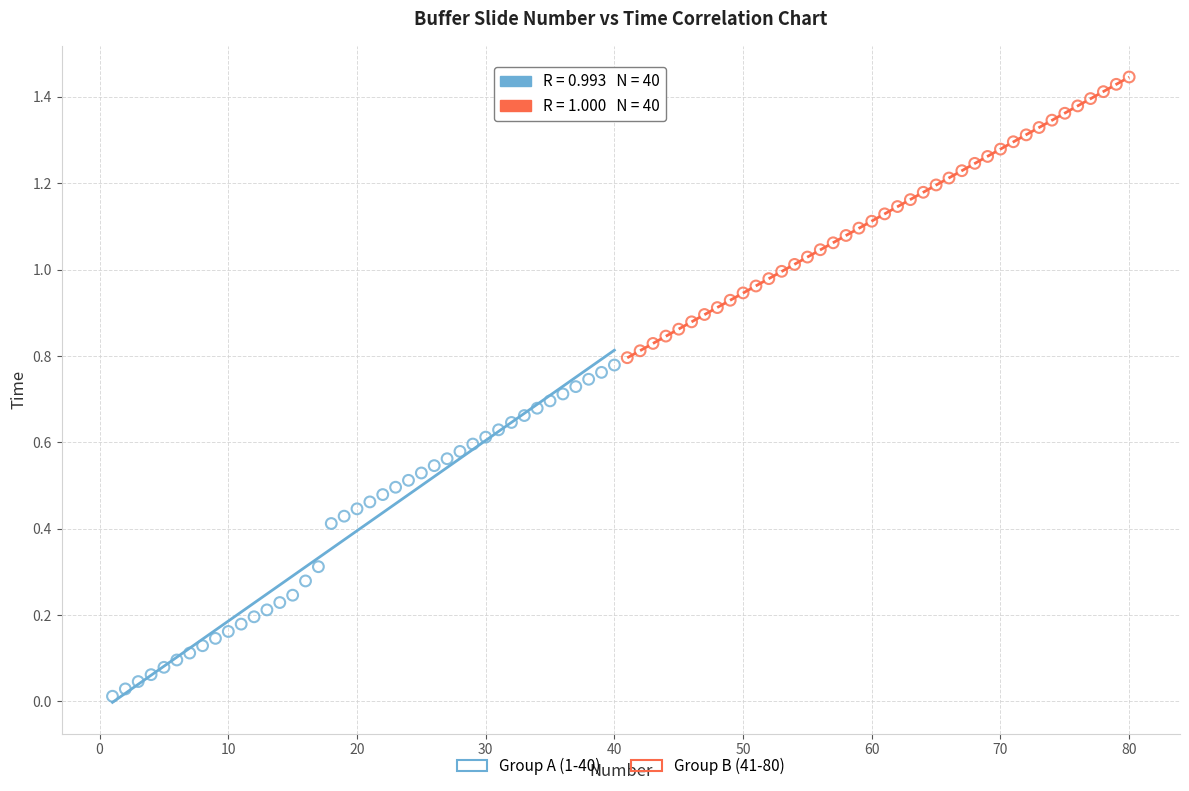

Which series contains the lowest Y value?

Group A (1-40)